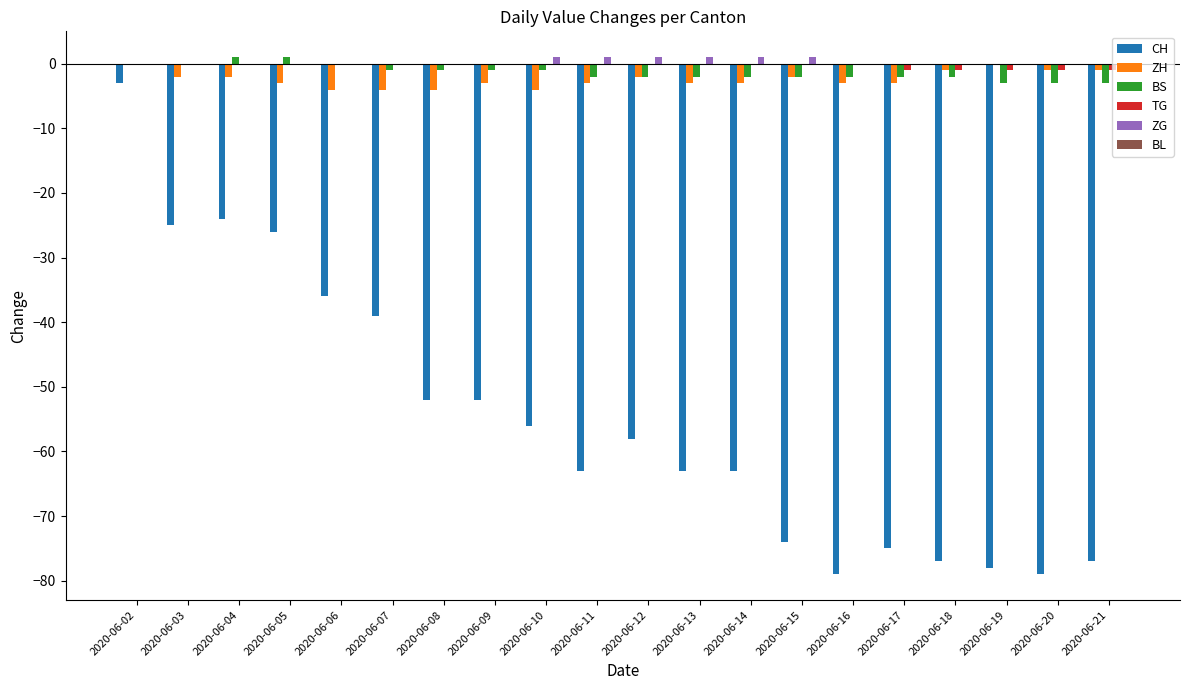

Are the bars horizontal?

No